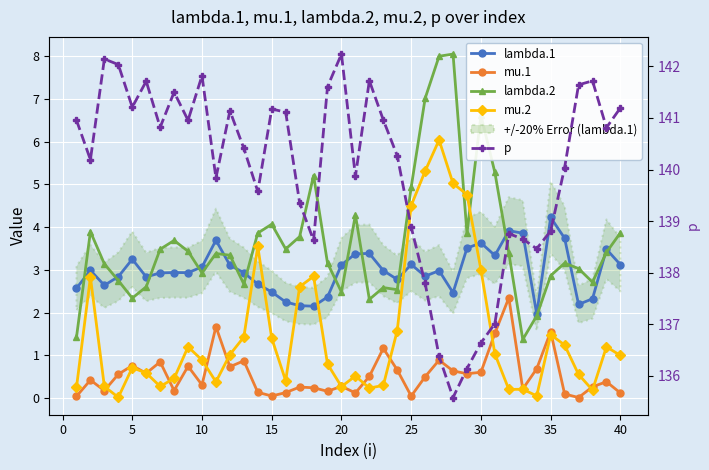

What are all the series names shown in the legend?

lambda.1, mu.1, lambda.2, mu.2, p